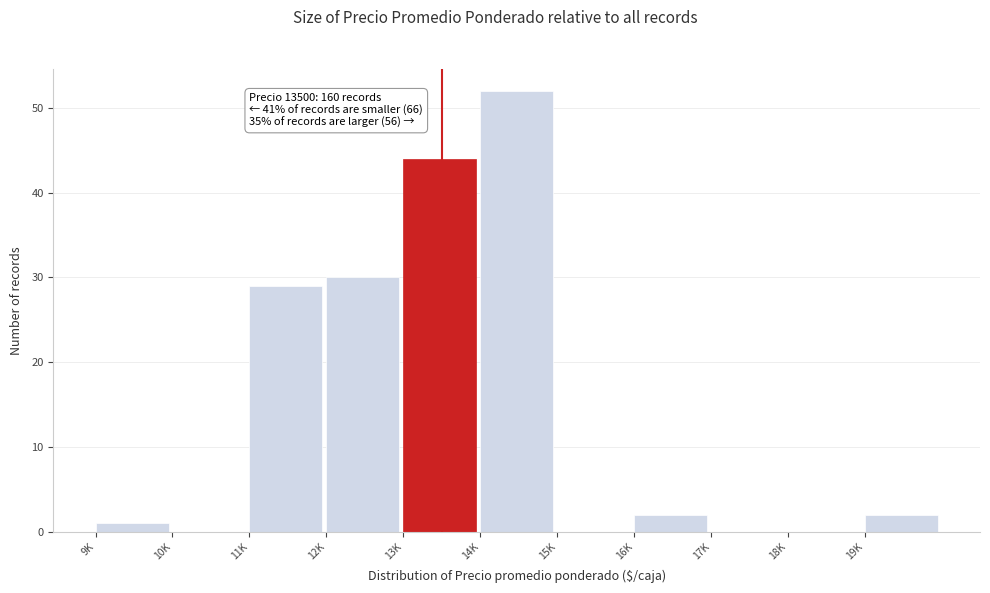

Reading left to right, transcribe all the data shown in this chart.

9K=1	10K=0	11K=29	12K=30	13K=44	14K=52	15K=0	16K=2	17K=0	18K=0	19K=2